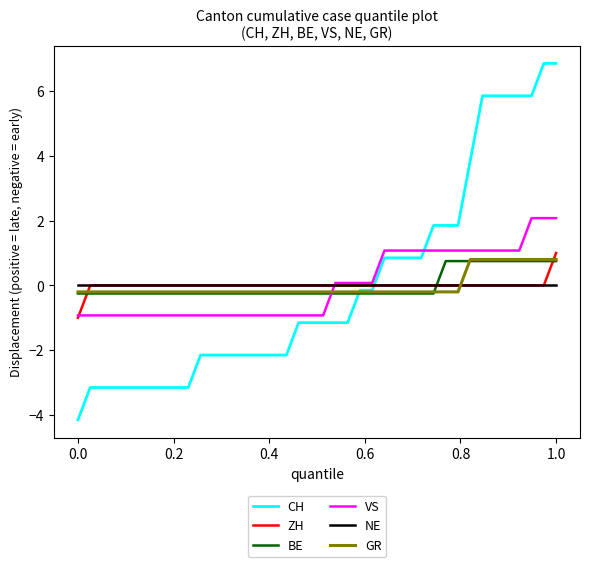

What is the lowest value of the VS series?

-0.9